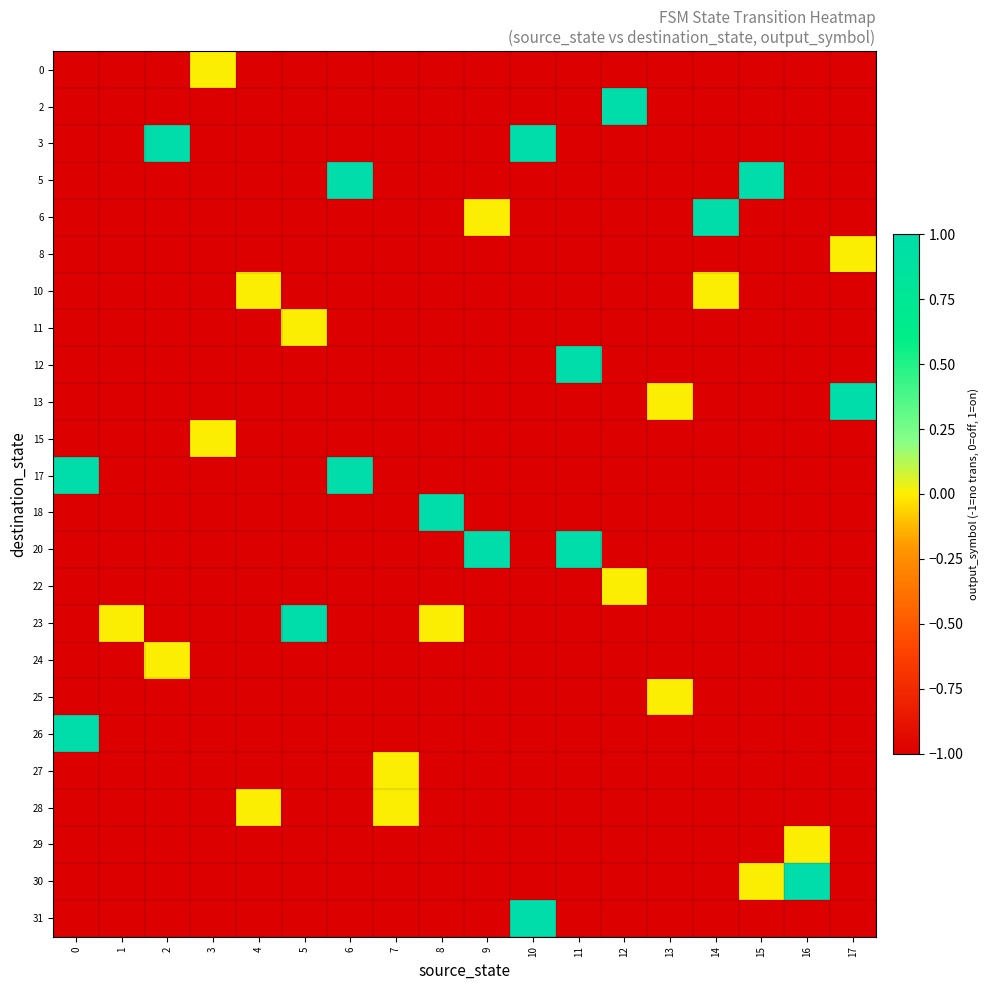

At how many categories does at least one series exceed 0?

13